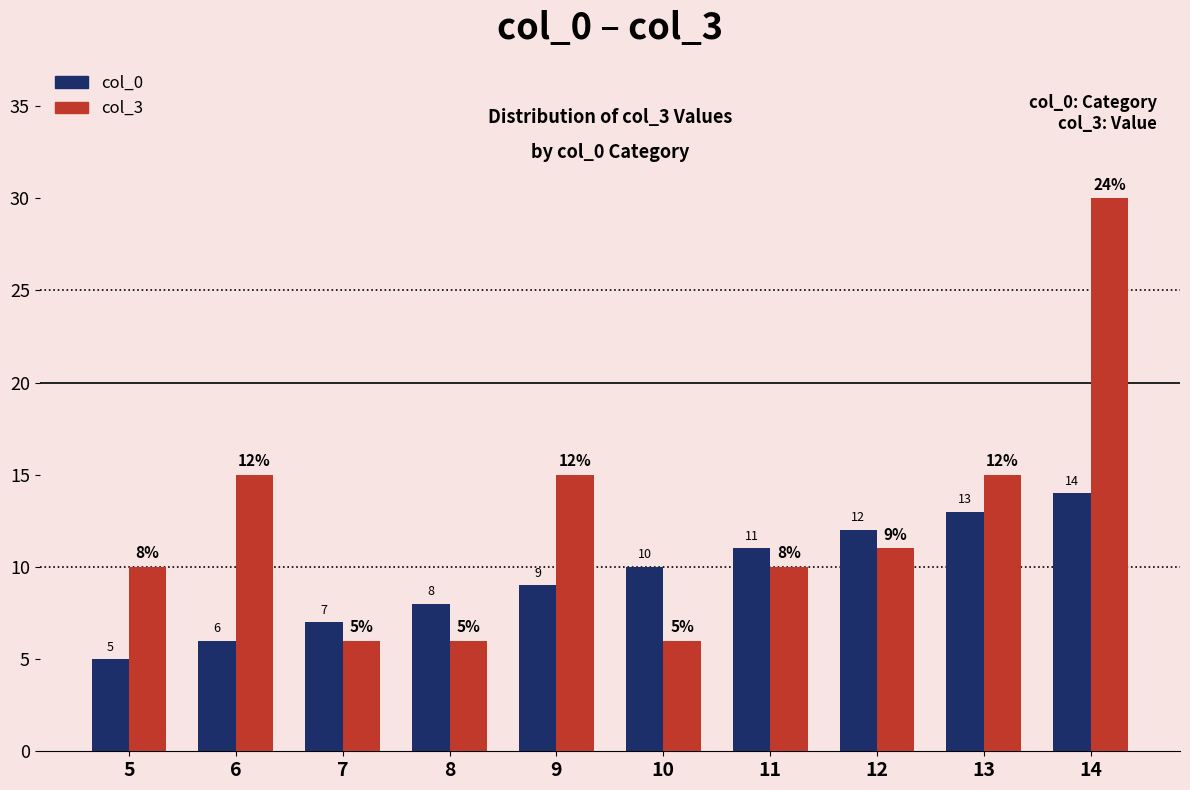

At 5, list the series in order from smallest to largest.

col_0, col_3